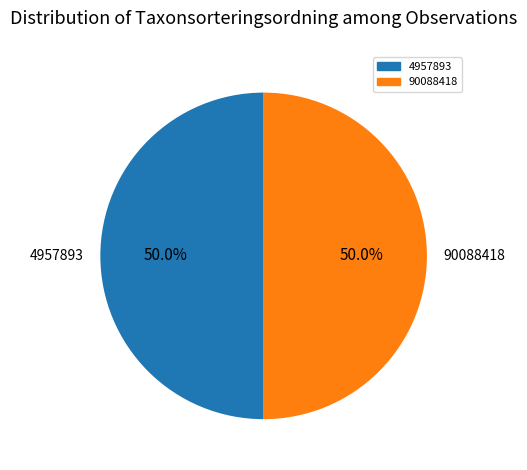

What portion of the pie excludes 4957893?

50.0%